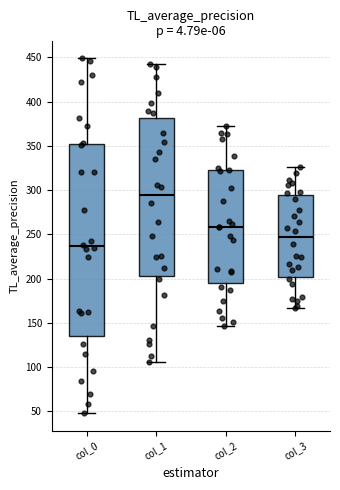

Reading left to right, read every box against the y-axis: the position of its median line, the range the box covers, and the ends of its whiskers. The values are not printed on the chart, so give them approximately, as read against the axis.

col_0: median 235, box 135 to 355, whiskers 50 to 450
col_1: median 295, box 205 to 380, whiskers 105 to 440
col_2: median 260, box 195 to 320, whiskers 145 to 370
col_3: median 245, box 200 to 295, whiskers 165 to 325